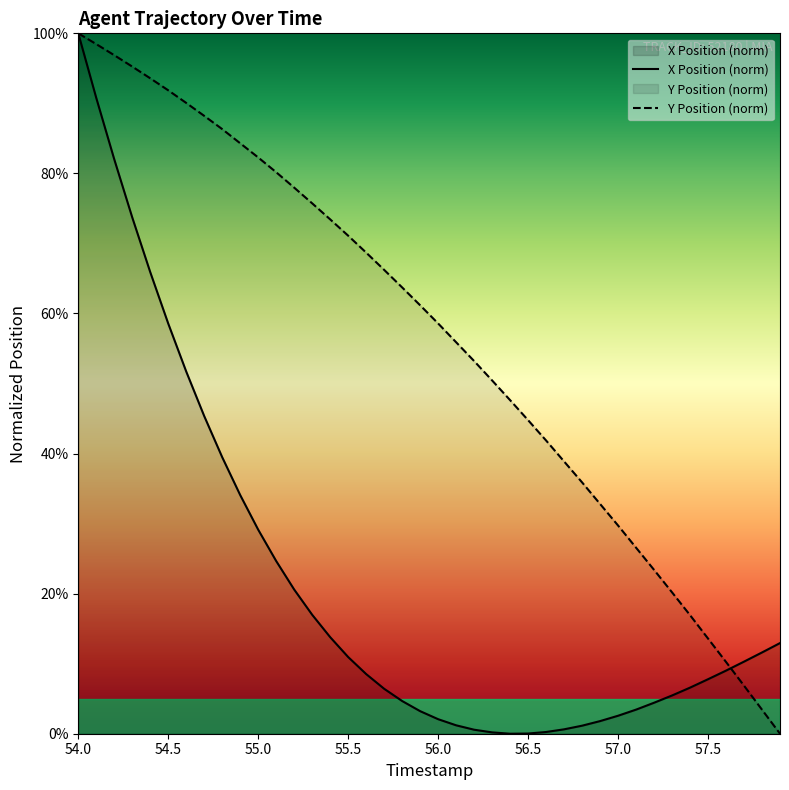

What is the difference between the second highest and second lowest values in the X Position (norm) series?

90.7